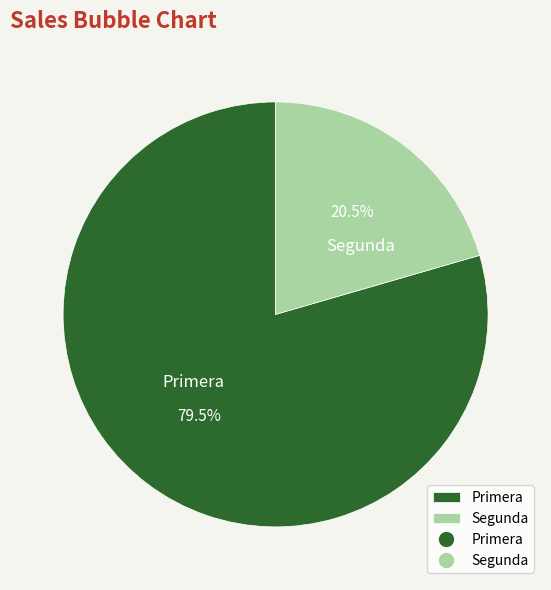

Between Segunda and Primera, which is larger?

Primera